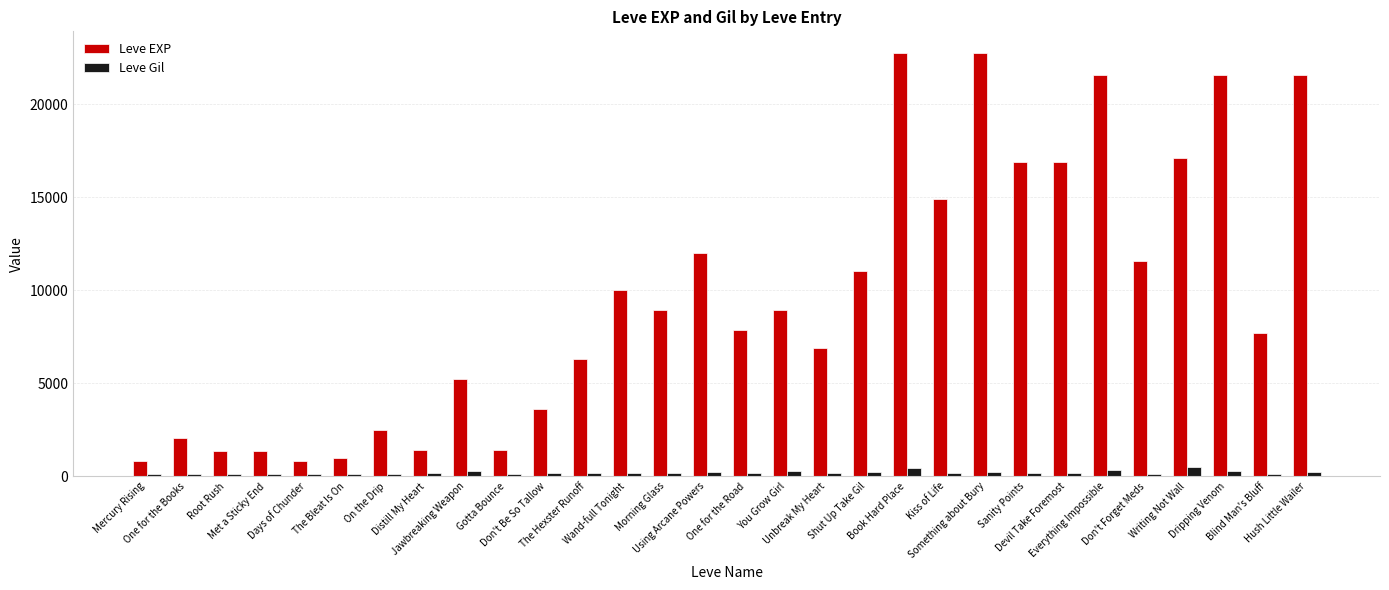

Is it true that Leve Gil equals 344 at Everything Impossible?

True